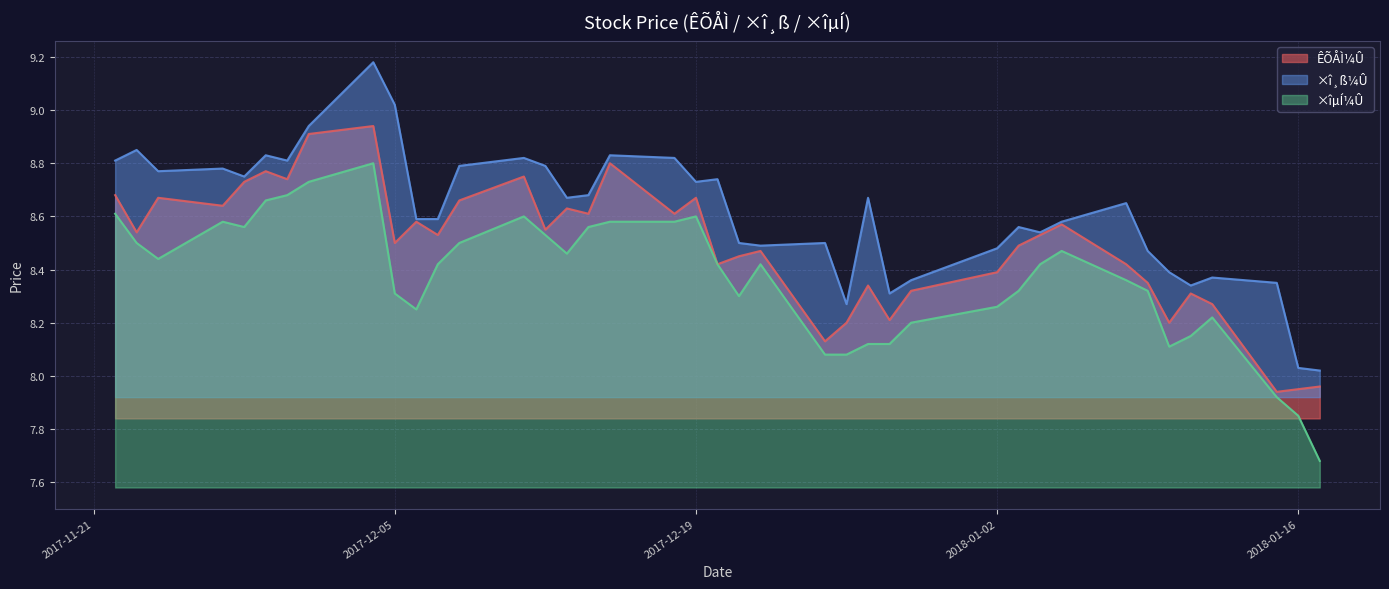

The ×î¸ß¼Û series shows 8.8 at 2017-11-29. True or false?

True